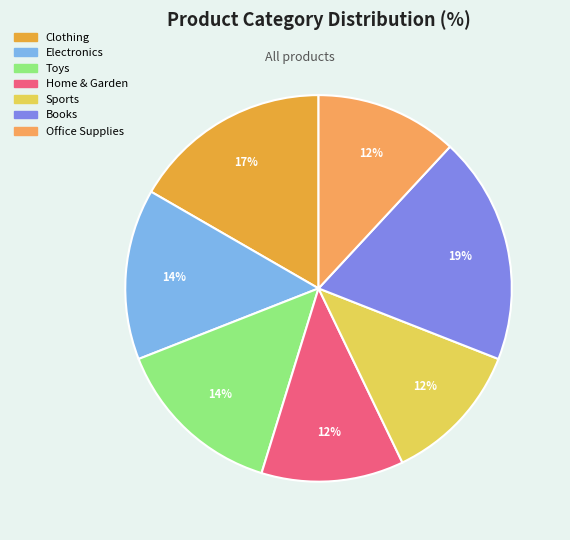

Which category has the smallest portion of the pie?

Home & Garden